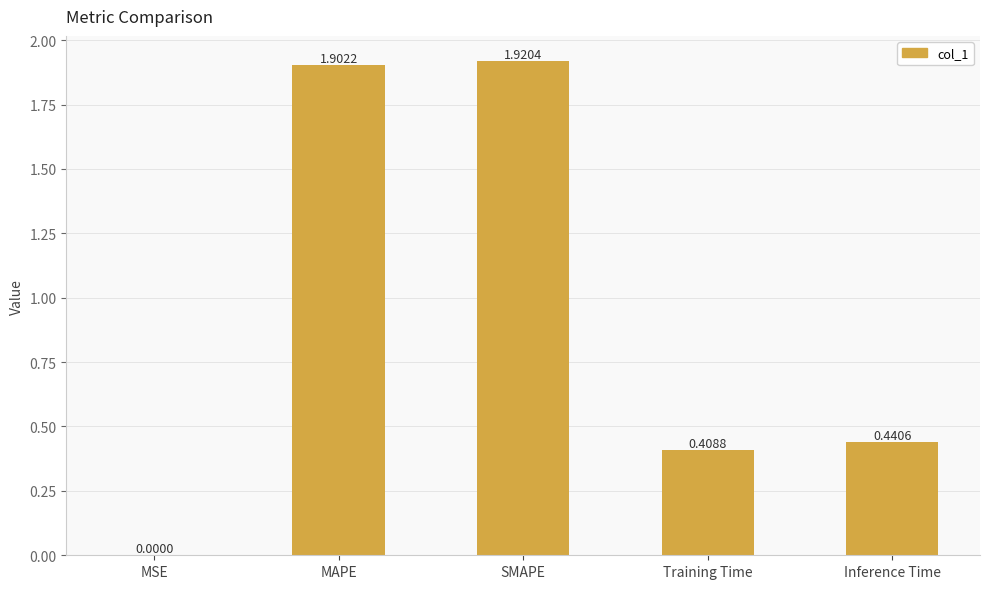

At which label is the value closest to 0?

MSE